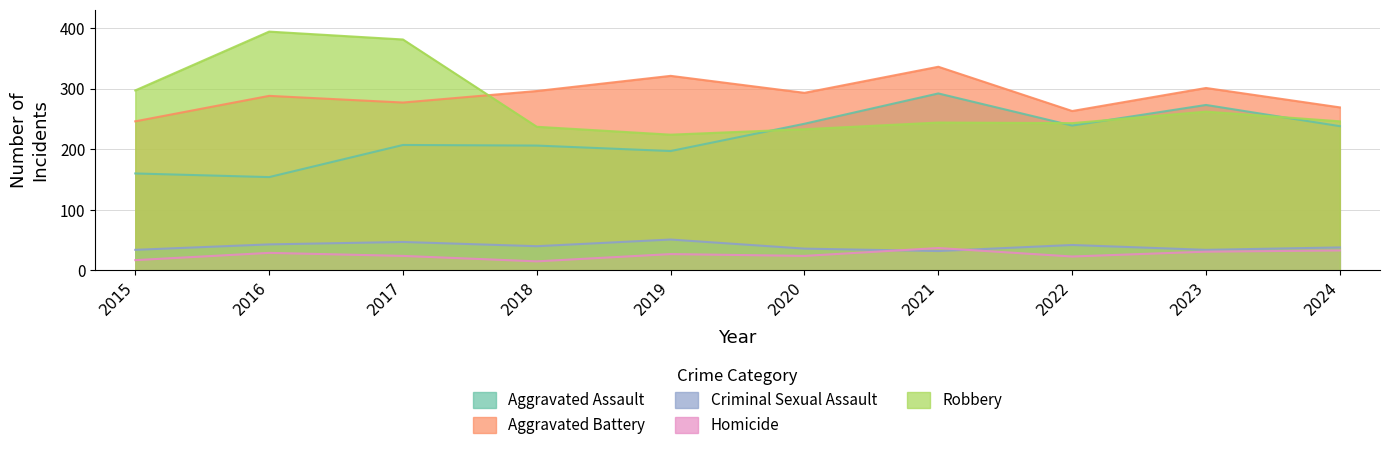

Reading left to right, list all the values displayed in this chart.

Aggravated Assault: 160	154	207	206	197	242	292	239	273	238
Aggravated Battery: 246	288	277	296	321	293	336	263	301	269
Criminal Sexual Assault: 34	43	47	40	51	36	32	42	34	38
Homicide: 17	29	24	15	27	24	37	23	31	33
Robbery: 297	394	381	237	224	233	244	243	262	246